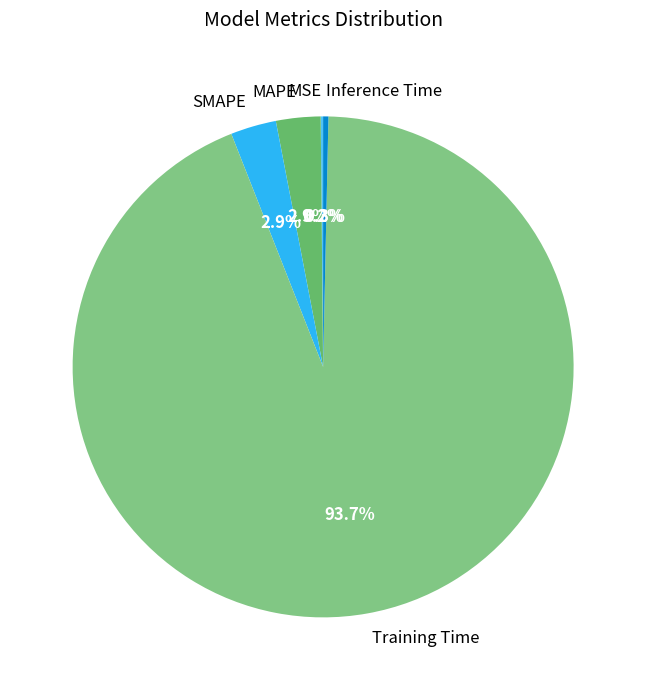

Is there any slice that represents more than half of the pie?

Yes